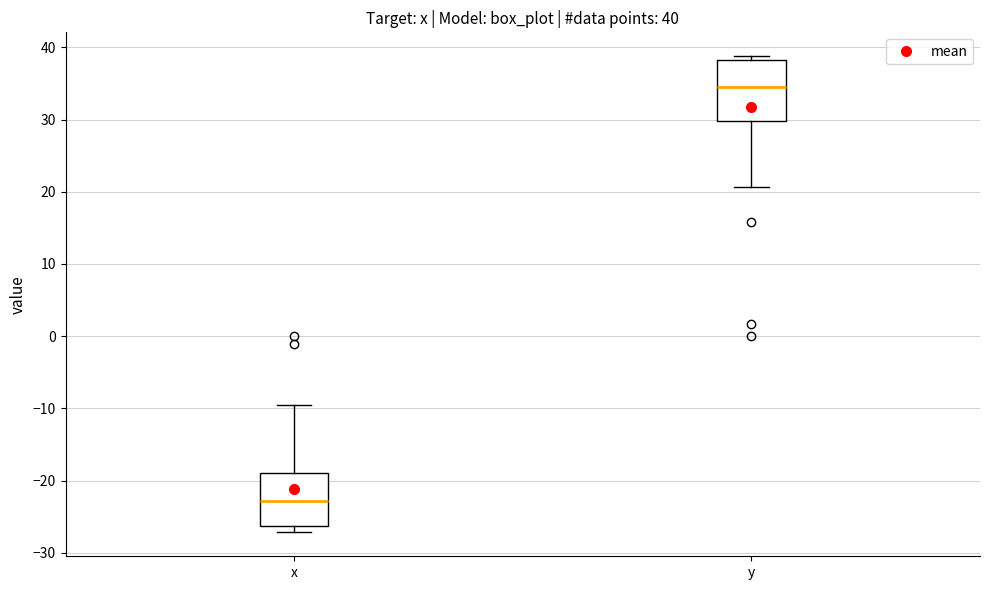

Comparing the boxes themselves (not the whiskers), which one is the tallest?

y